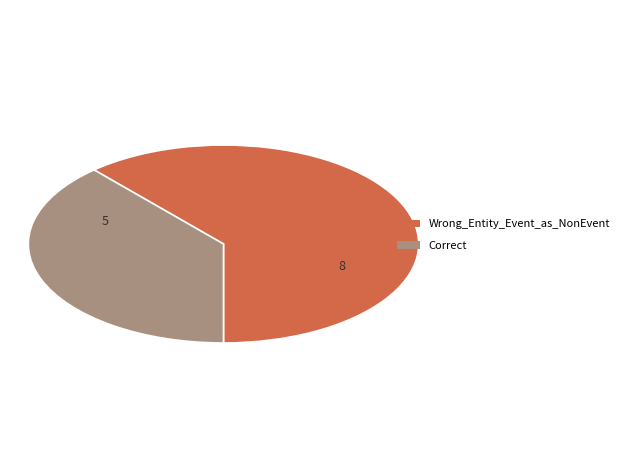

Is it true that Wrong_Entity_Event_as_NonEvent is 62% of the pie?

True